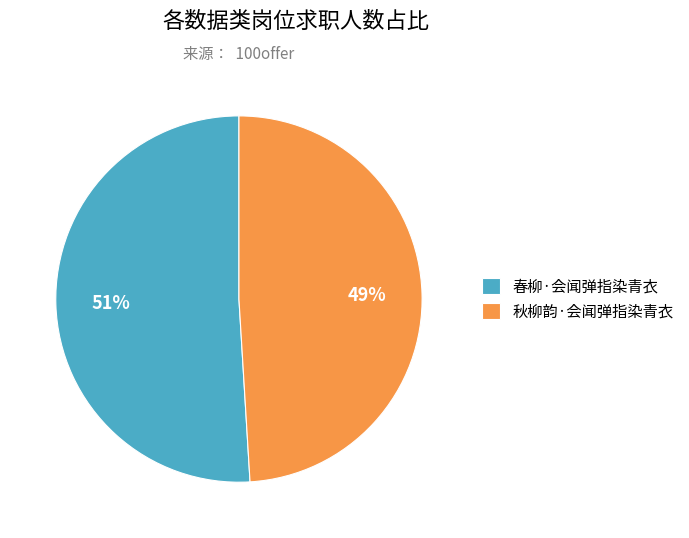

To the nearest percent, what portion does 春柳·会闻弹指染青衣 represent?

51%